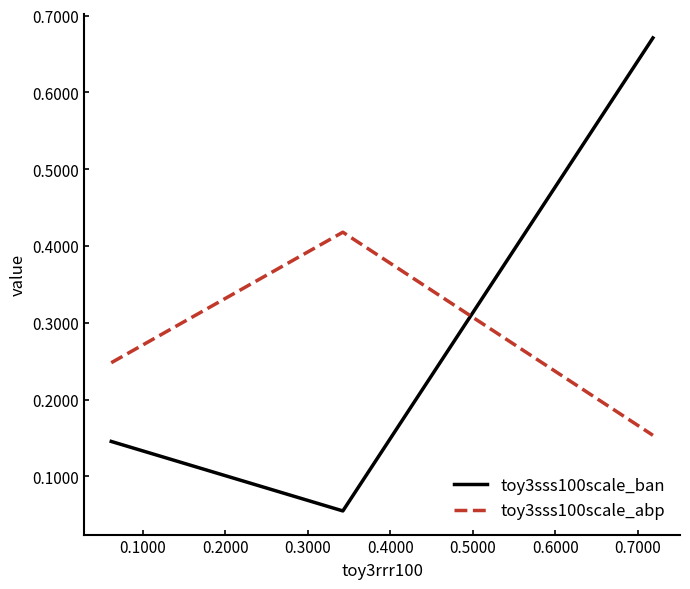

At how many categories does at least one series exceed 0?

3